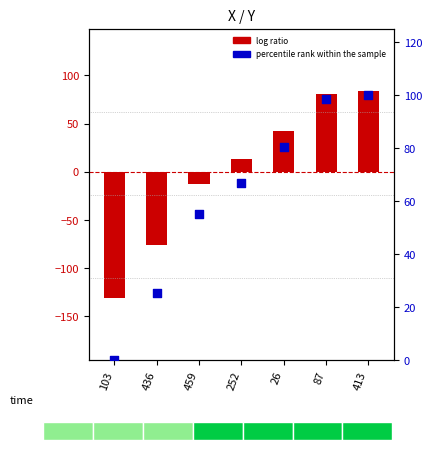

Which series reaches the maximum Y coordinate?

percentile rank within the sample